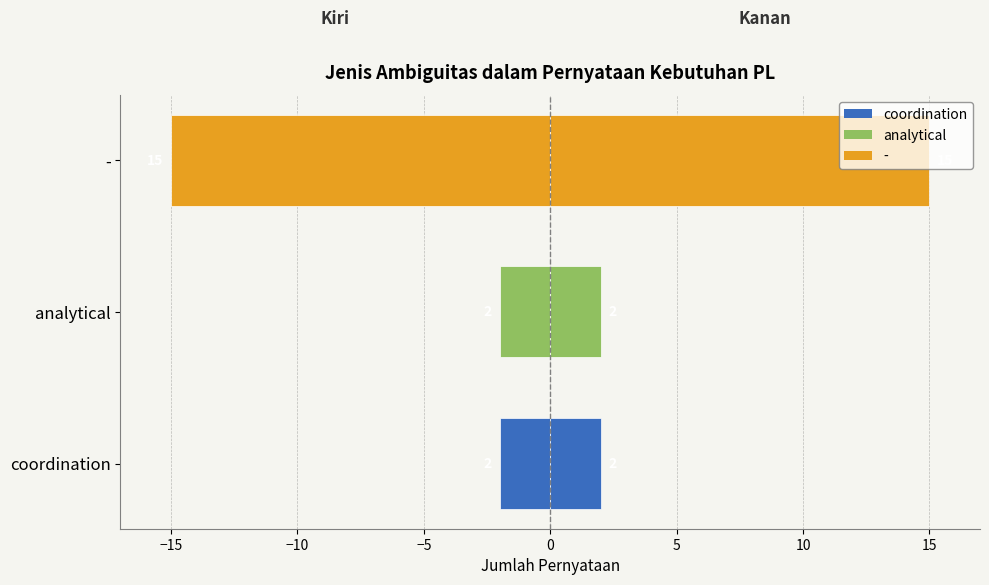

Are the bars grouped side by side (vs. stacked)?

Yes